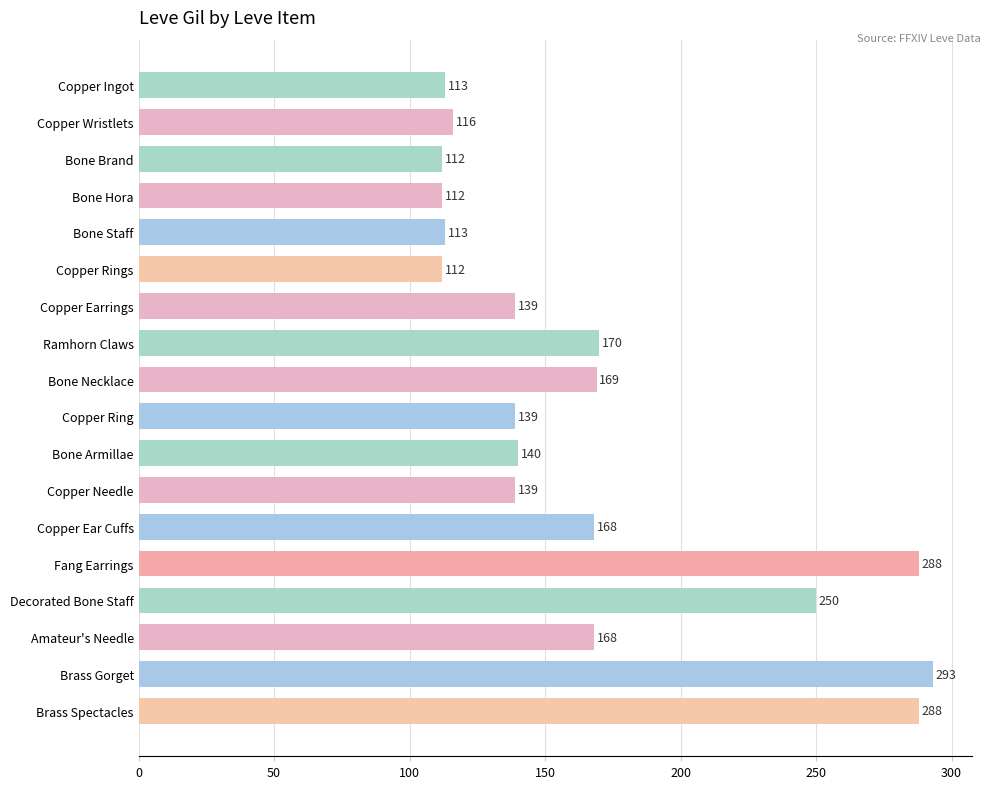

At which label is the value closest to 202?

Ramhorn Claws